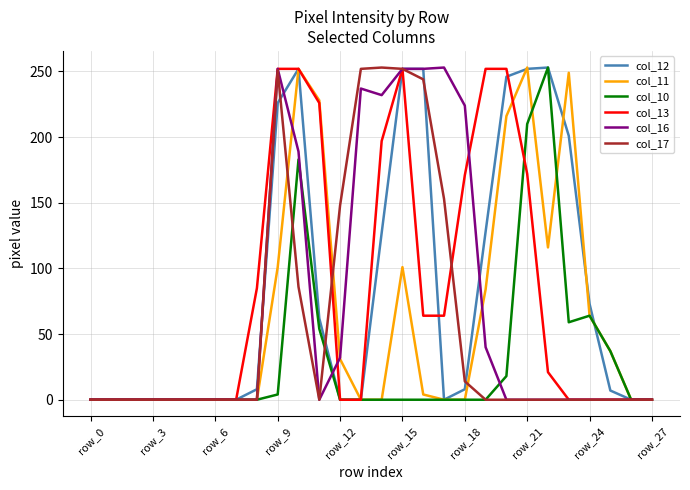

Which series has the largest total across all categories?

col_12